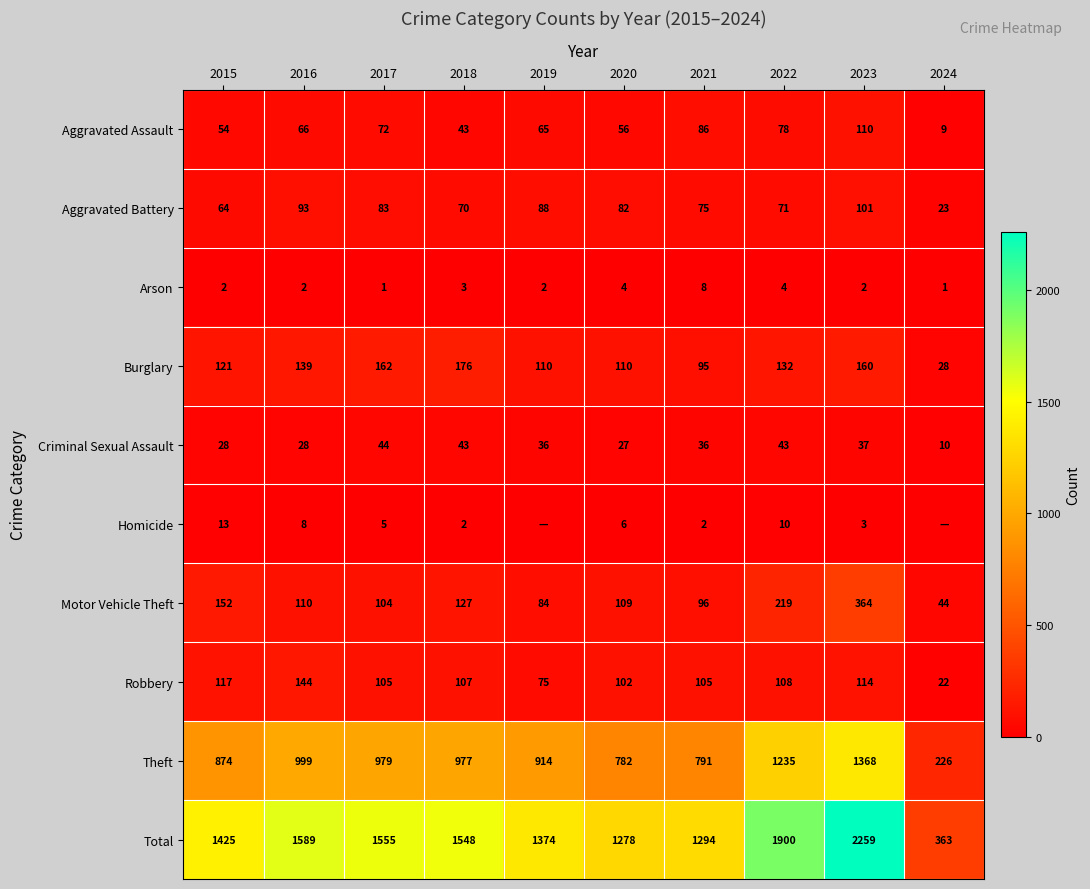

What is the average value of the Aggravated Assault series?

64